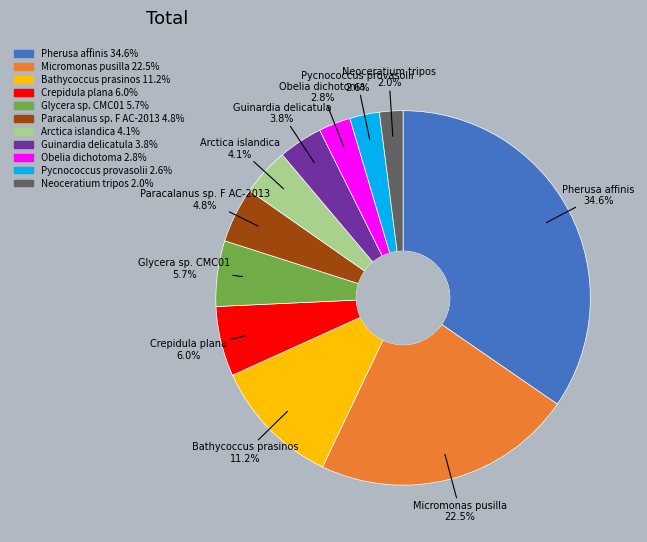

Which category has the biggest portion of the pie?

Pherusa affinis